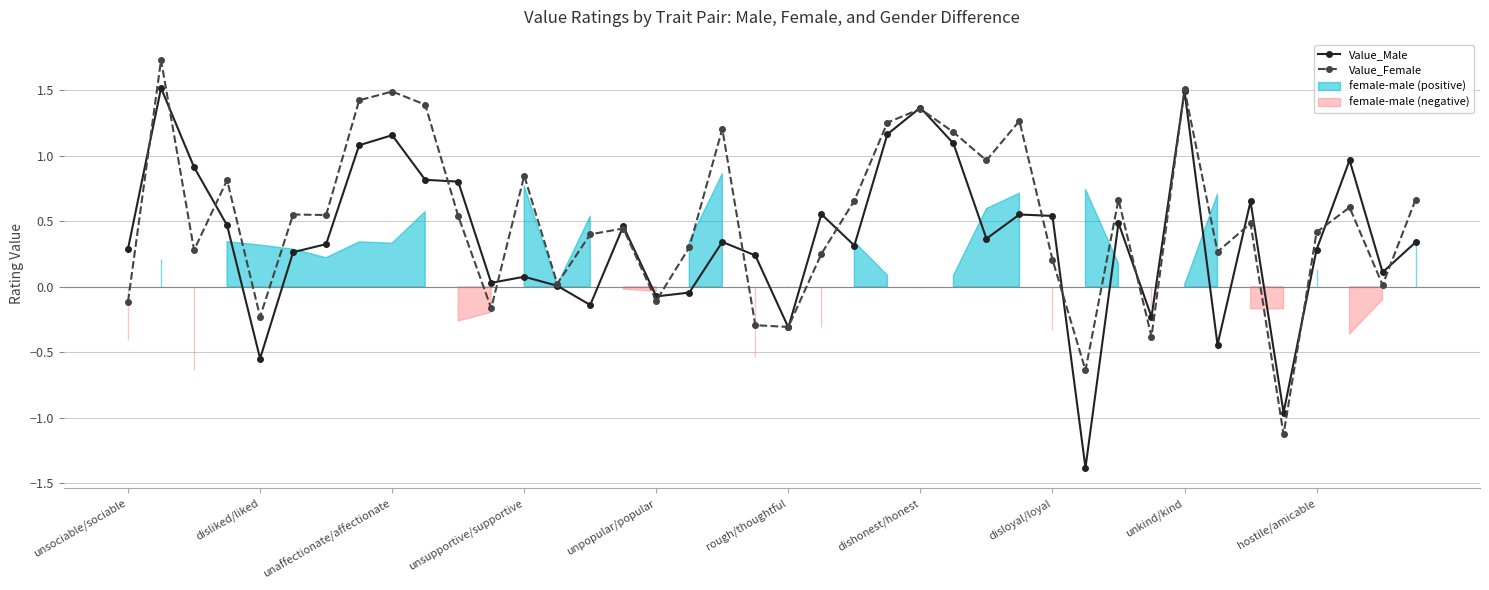

Which series has the largest total across all categories?

Value_Female